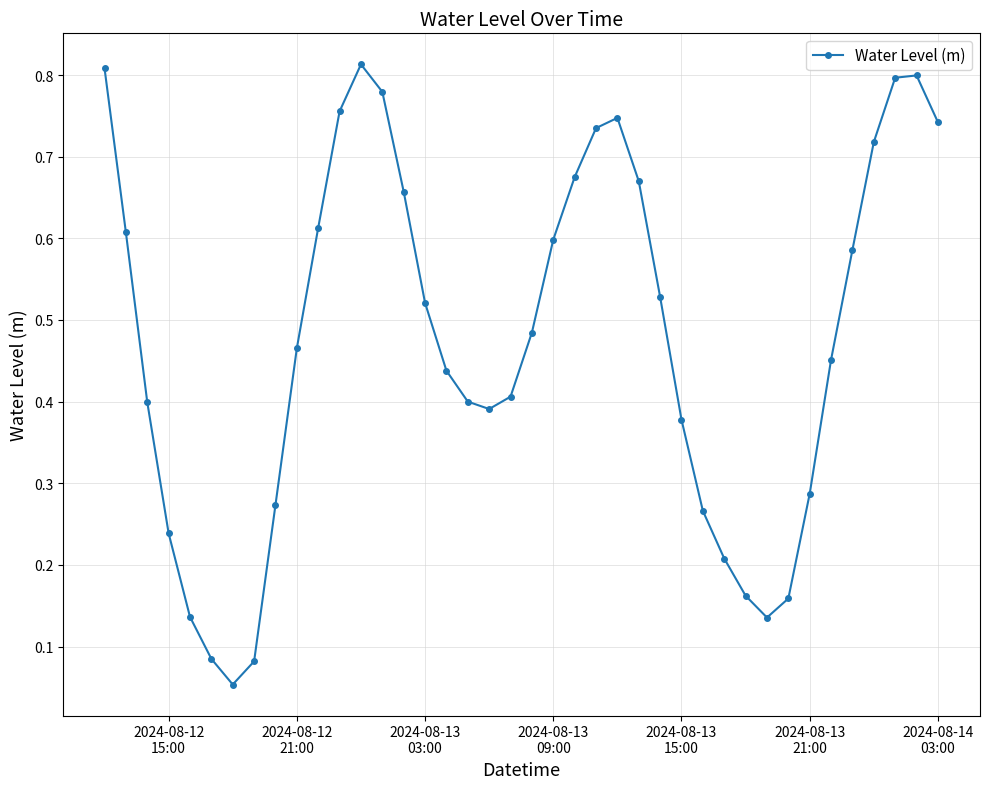

What is the sum of all values?

19.1